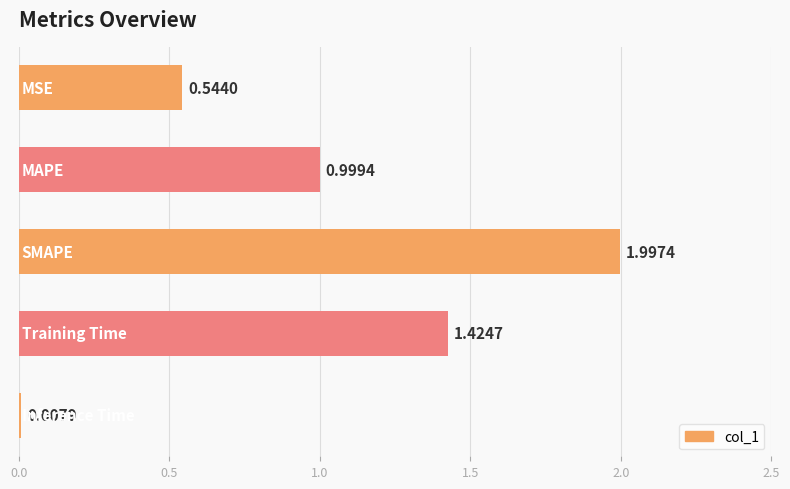

What is the difference between the maximum and minimum values?

2.0